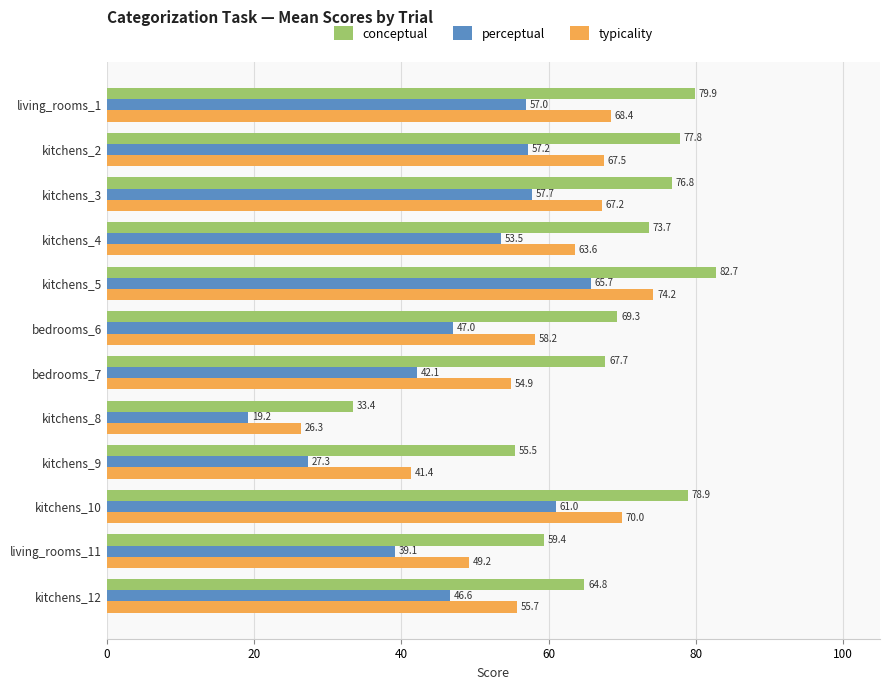

How many distinct data groups are displayed?

3